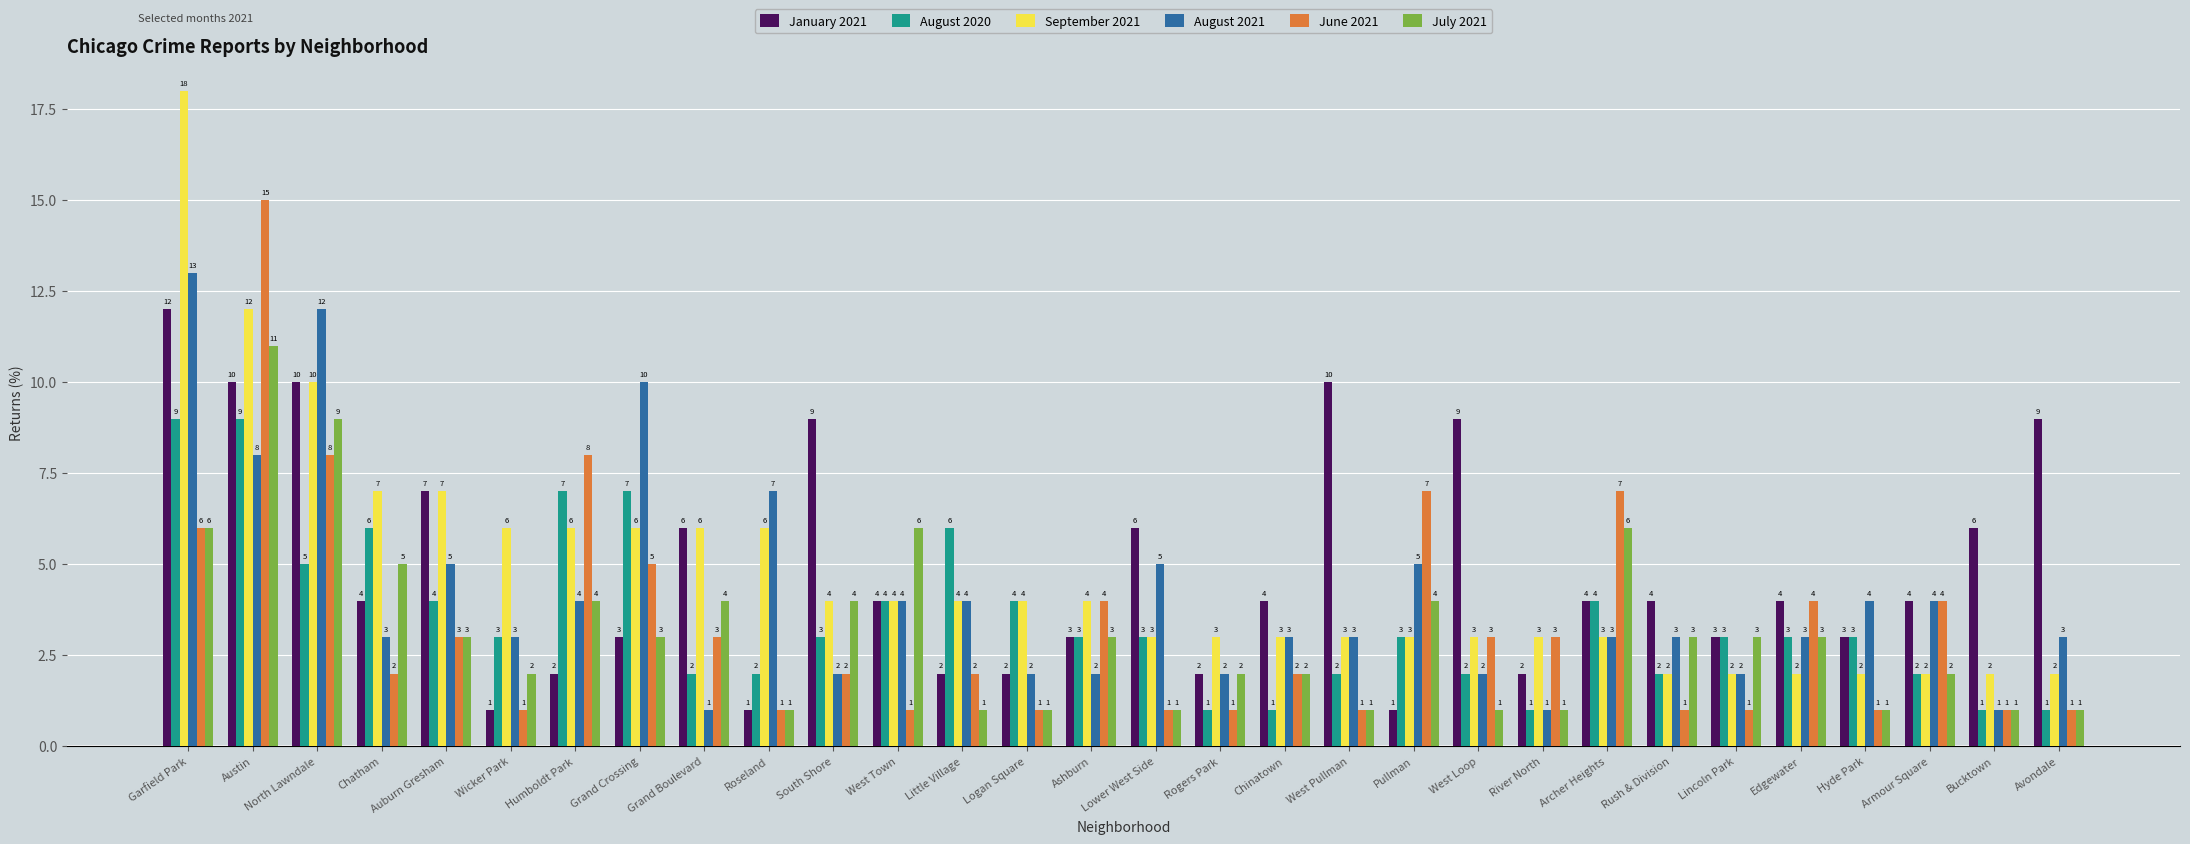

Between Rogers Park and Avondale, which series saw the biggest shift?

January 2021